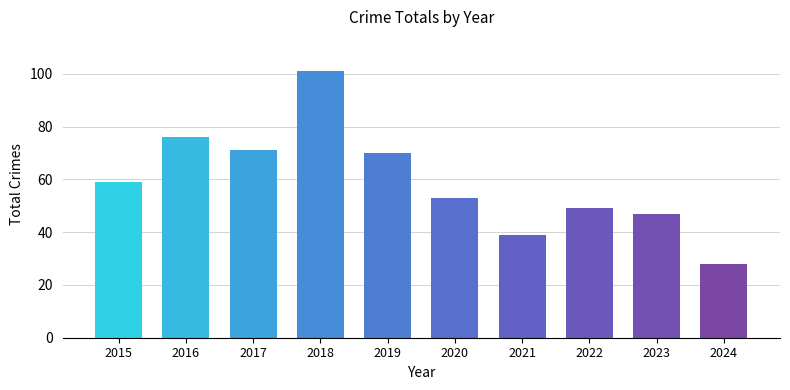

The chart shows a value of 108 at 2016. True or false?

False